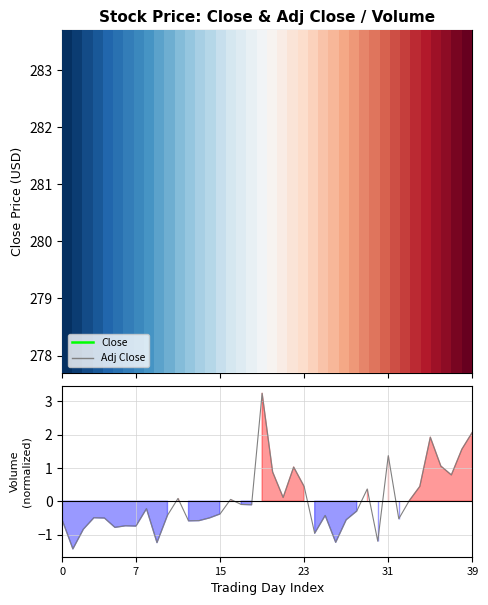

At which label is Volume norm closest to 0?

33